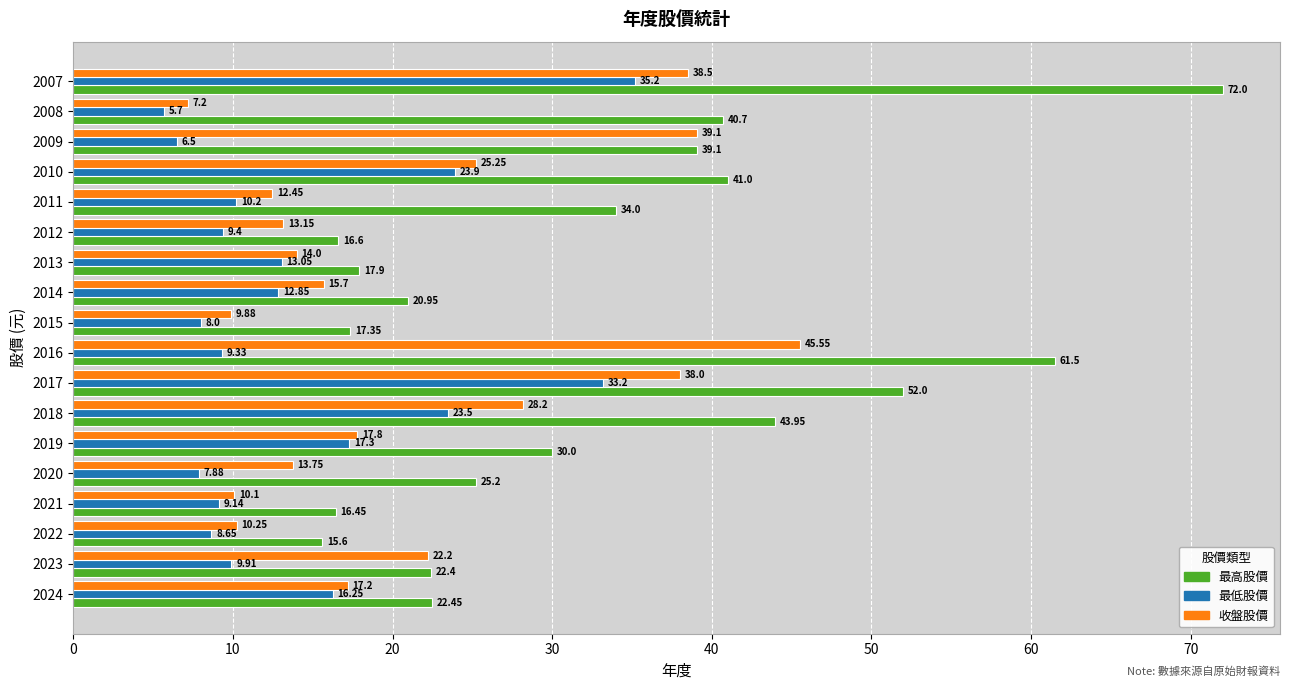

Which series has the largest total across all categories?

最高股價